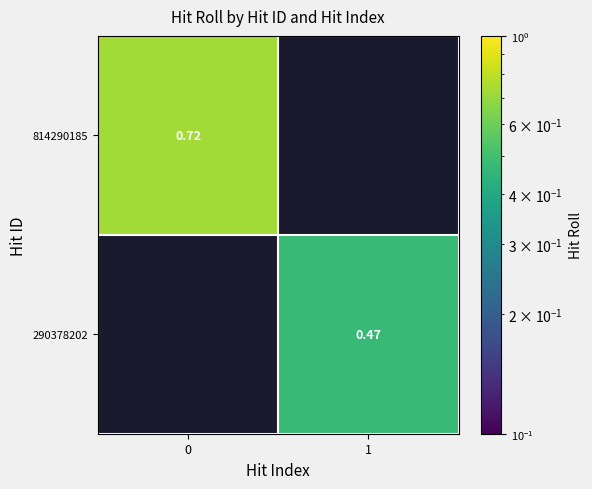

Is the value of 290378202 at 1 greater than the value of 814290185 at 0?

No